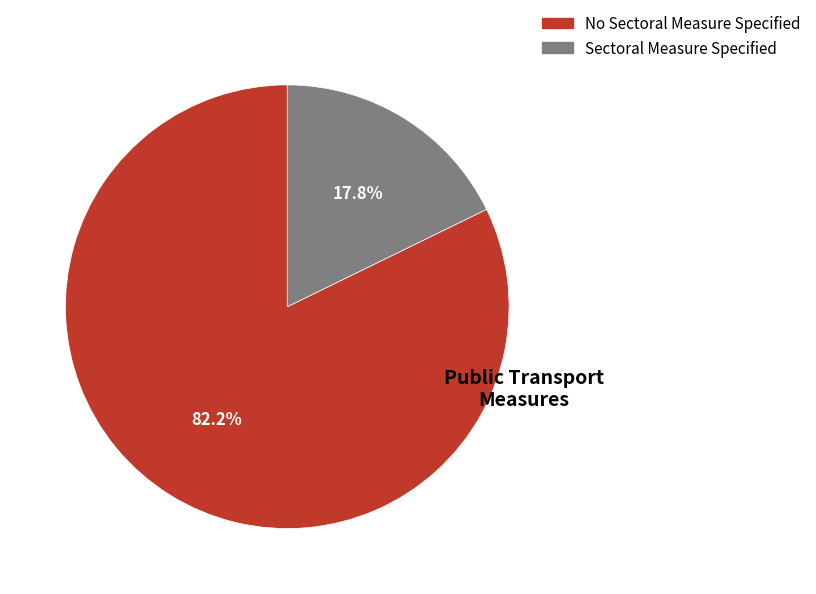

What percentage is the Sectoral Measure Specified slice, to the nearest percent?

18%